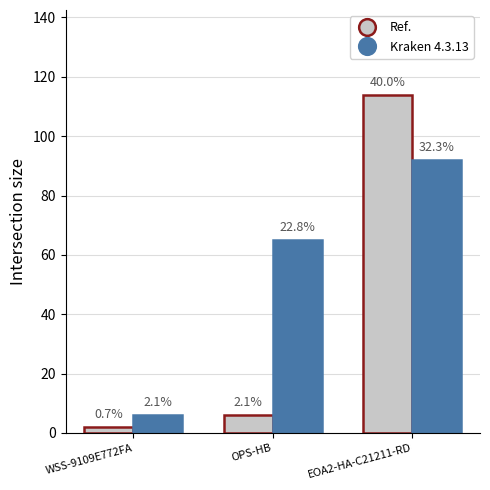

What position from the left is EOA2-HA-C21211-RD?

3